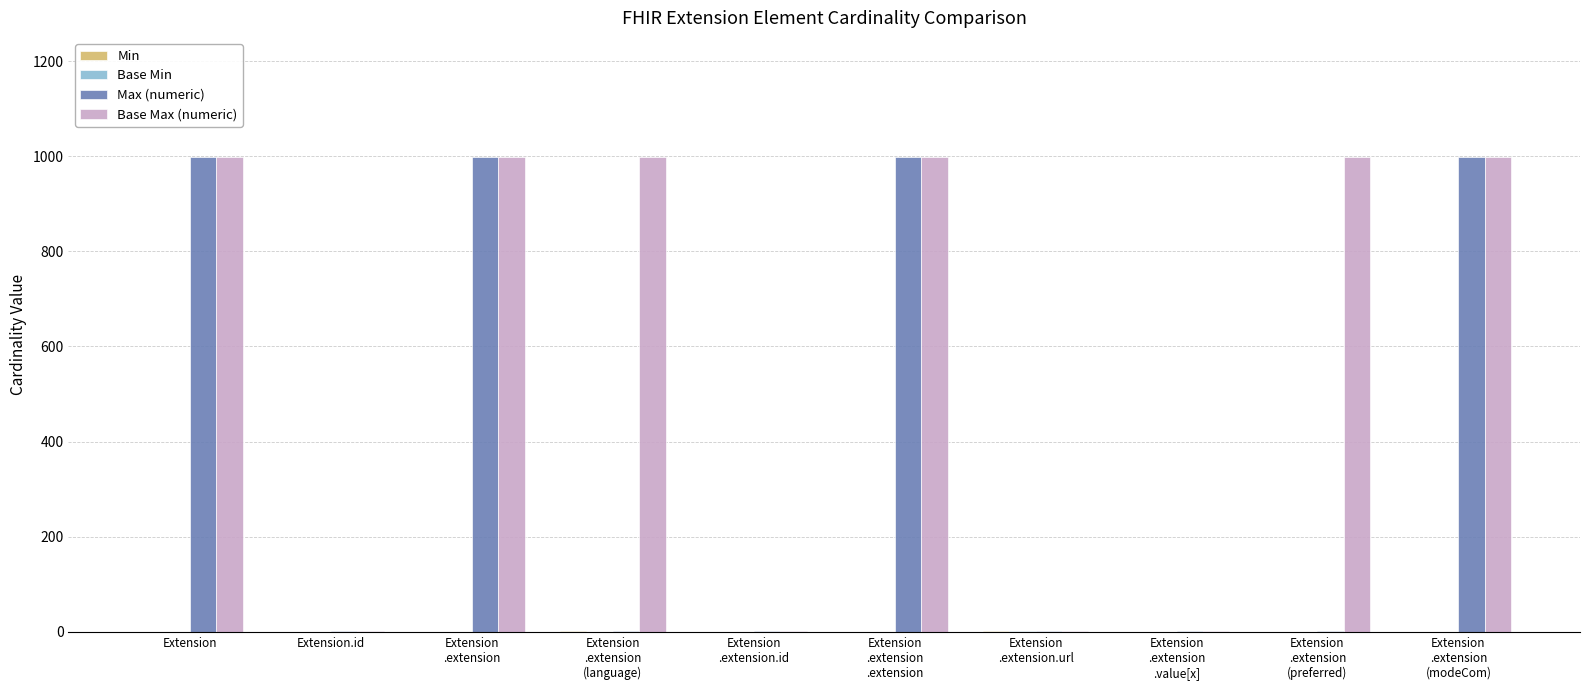

What is the greatest value displayed?

999